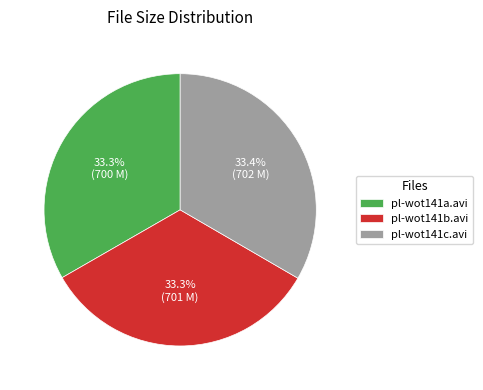

Is the sum of pl-wot141c.avi and pl-wot141a.avi greater than half?

Yes